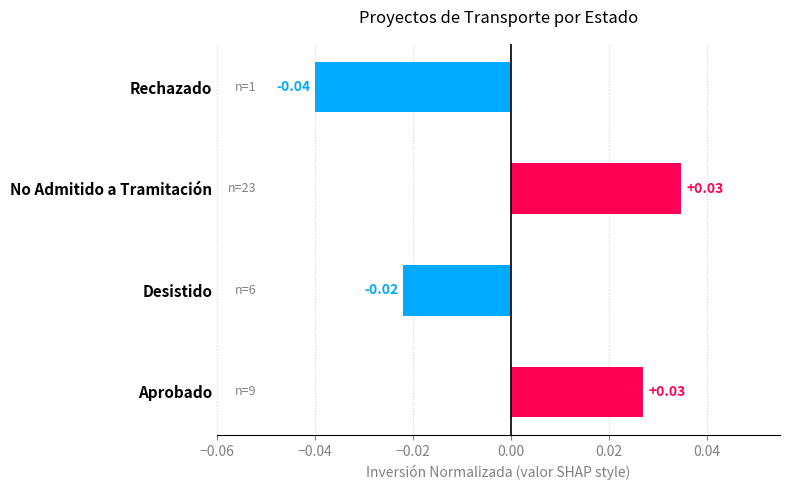

How many series are shown in this chart?

1